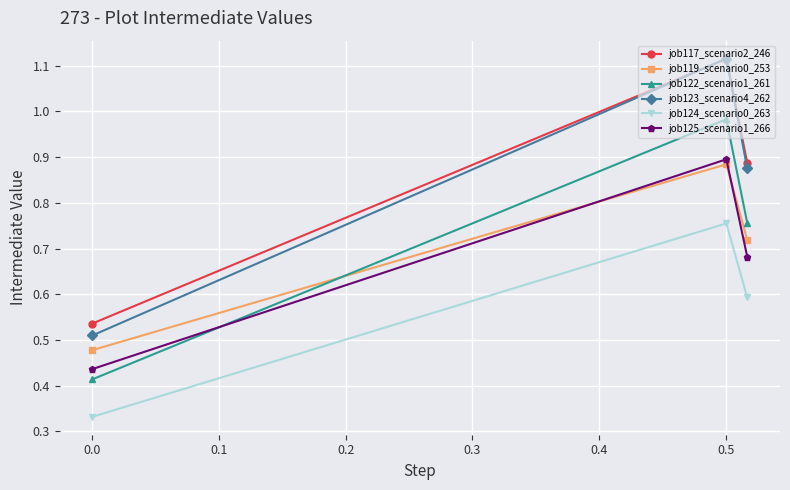

Count the number of categories in the chart.

3